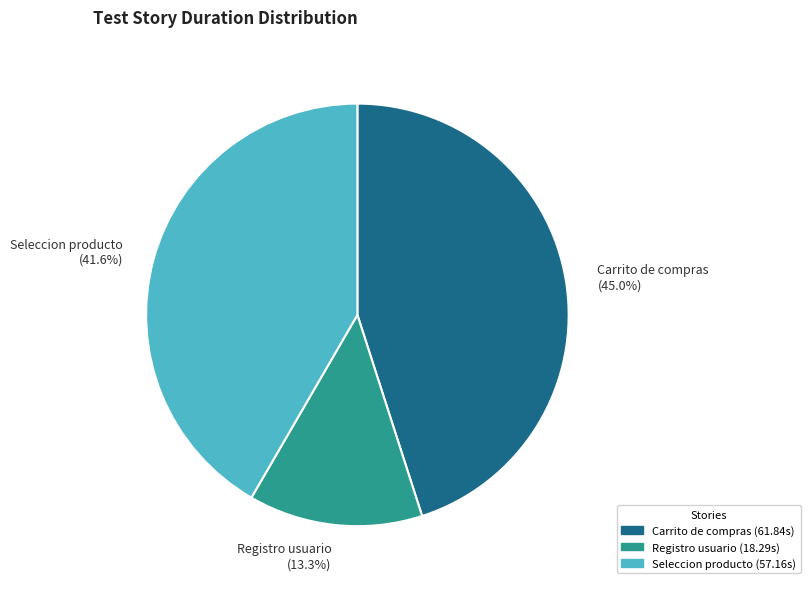

How many segments does this pie chart have?

3